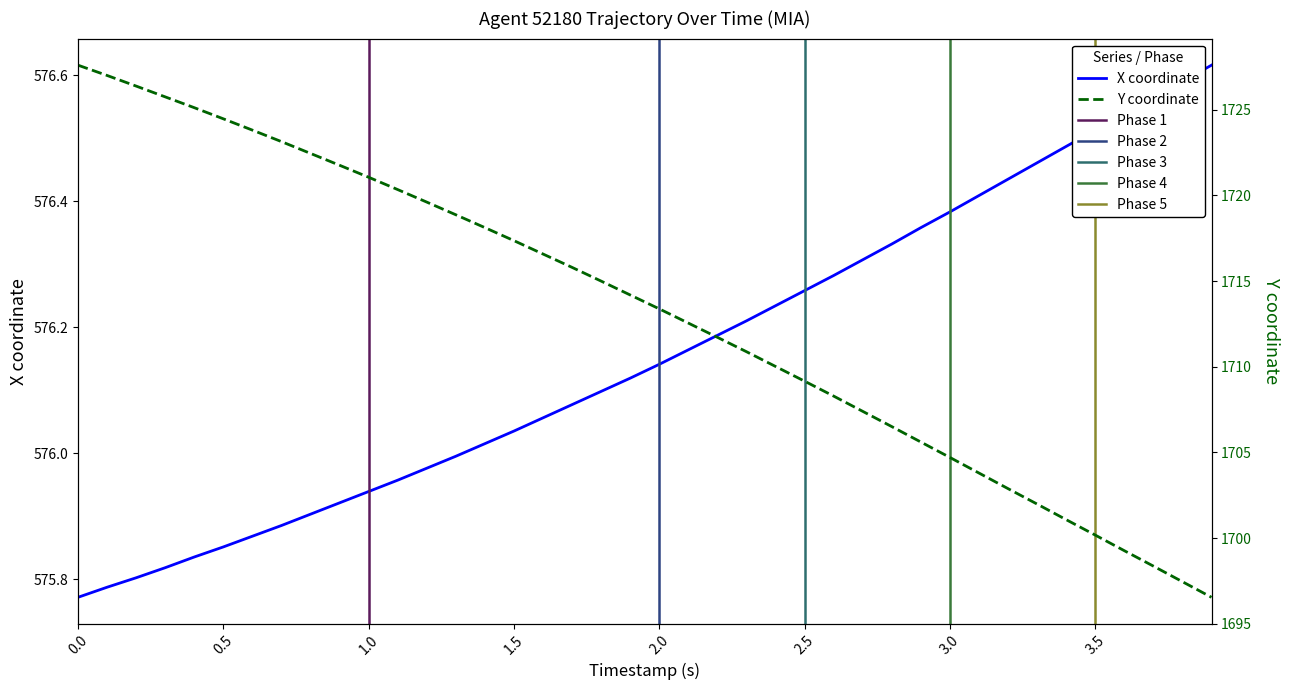

How many lines are shown in the chart?

2